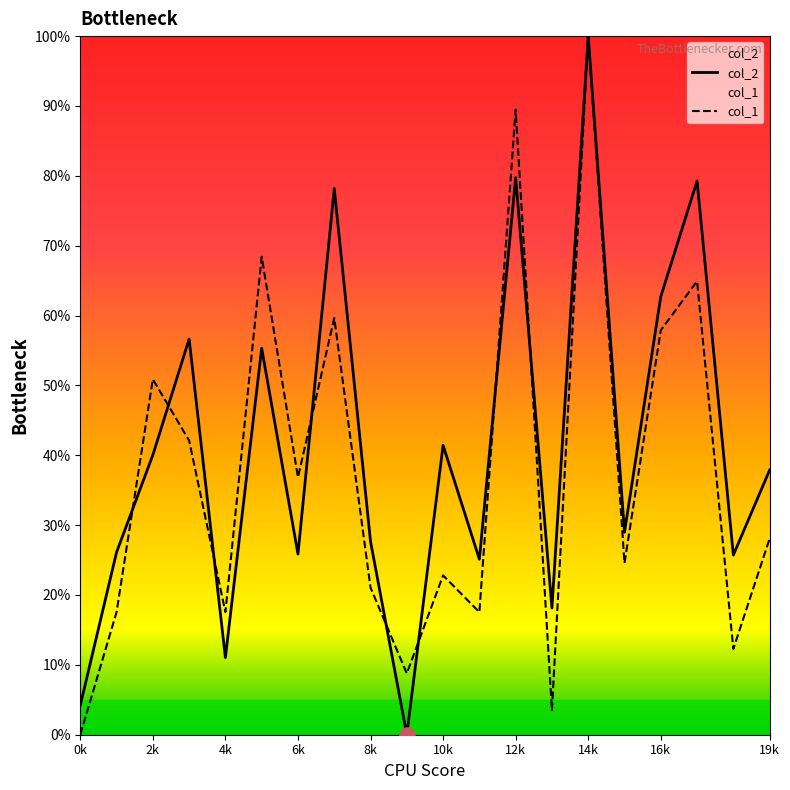

What are all the series names shown in the legend?

col_2, col_1